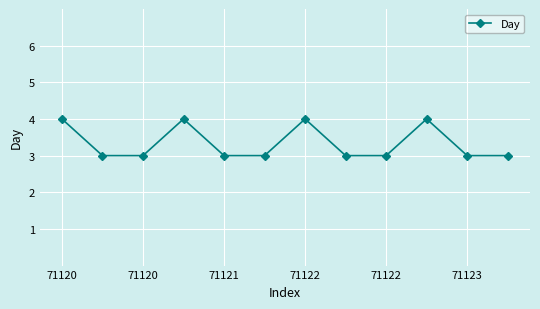

What is the average value?

3